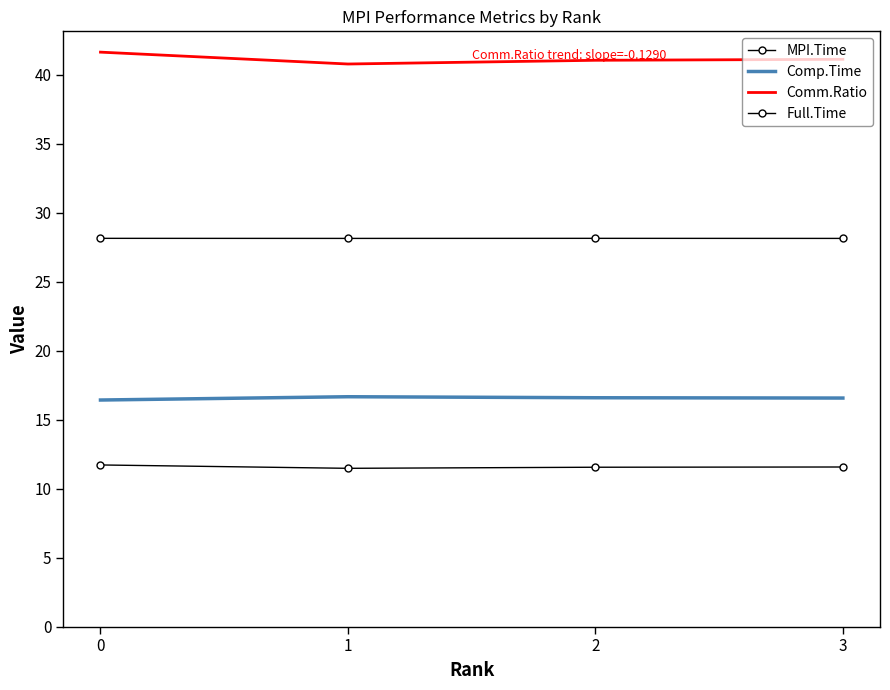

How many lines are shown in the chart?

4